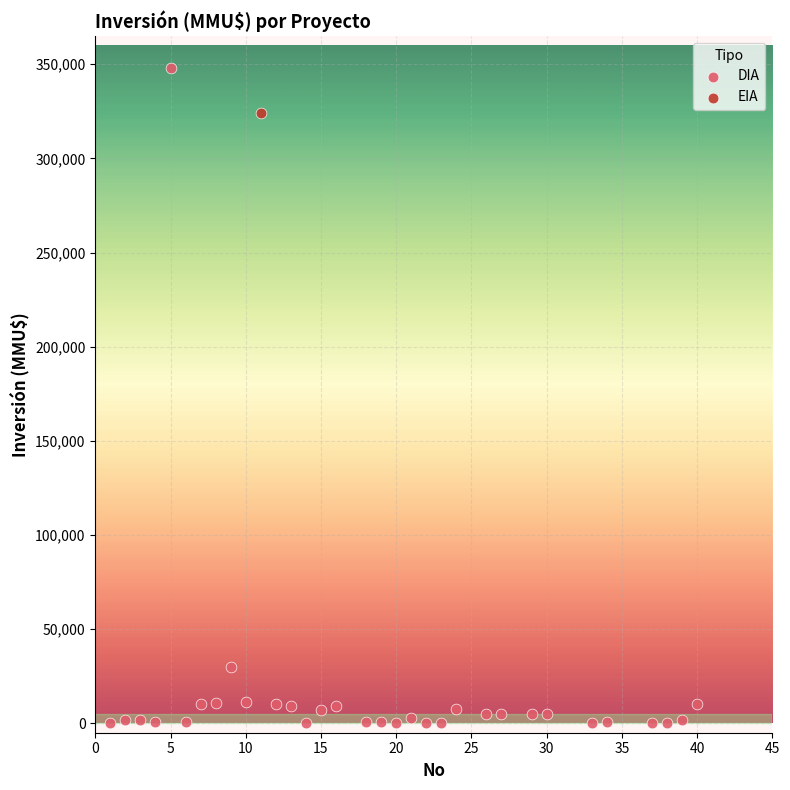

What are all the series names shown in the legend?

DIA, EIA